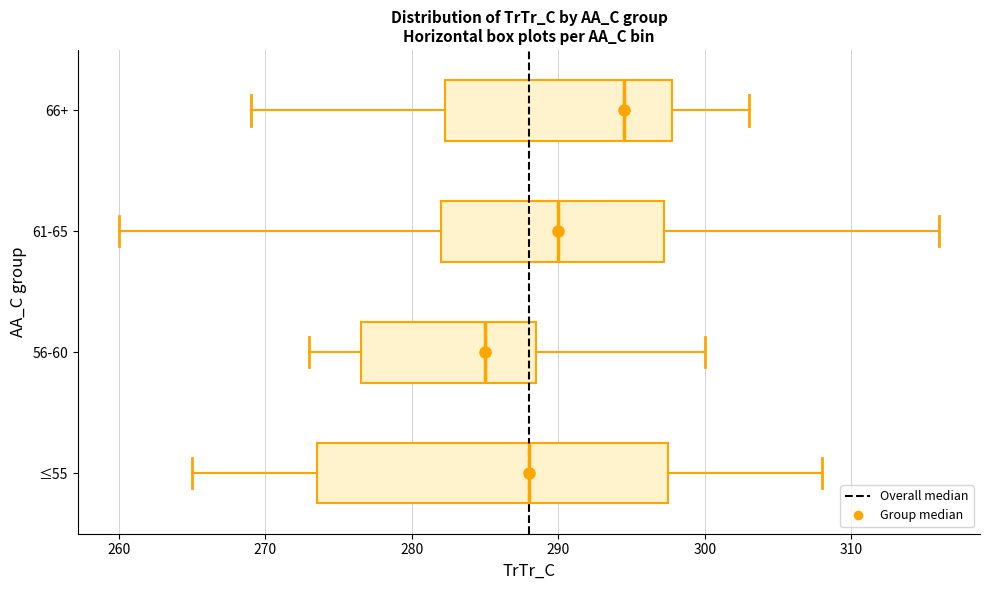

Where does the median line of the box for 66+ sit on the x-axis? The values are not printed on the chart, so give them approximately, as read against the axis.

295